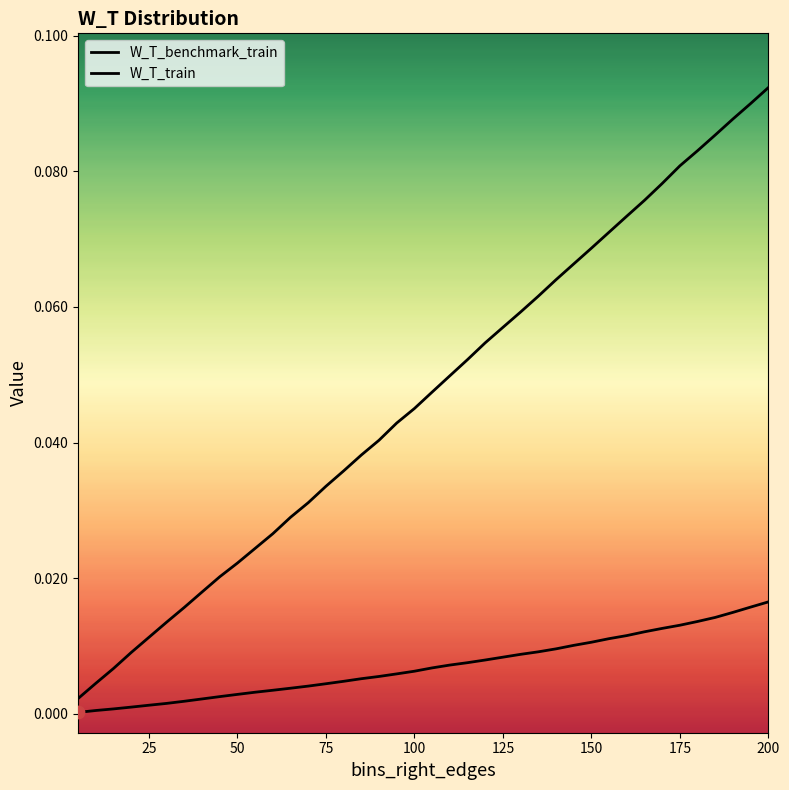

Which series has the widest spread of Y values?

W_T_benchmark_train